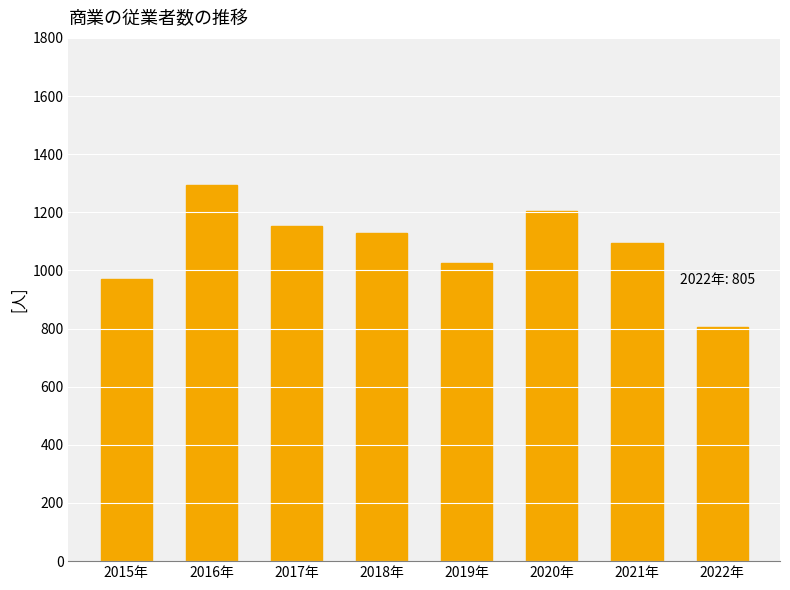

What is the difference between the maximum and second lowest values?

322